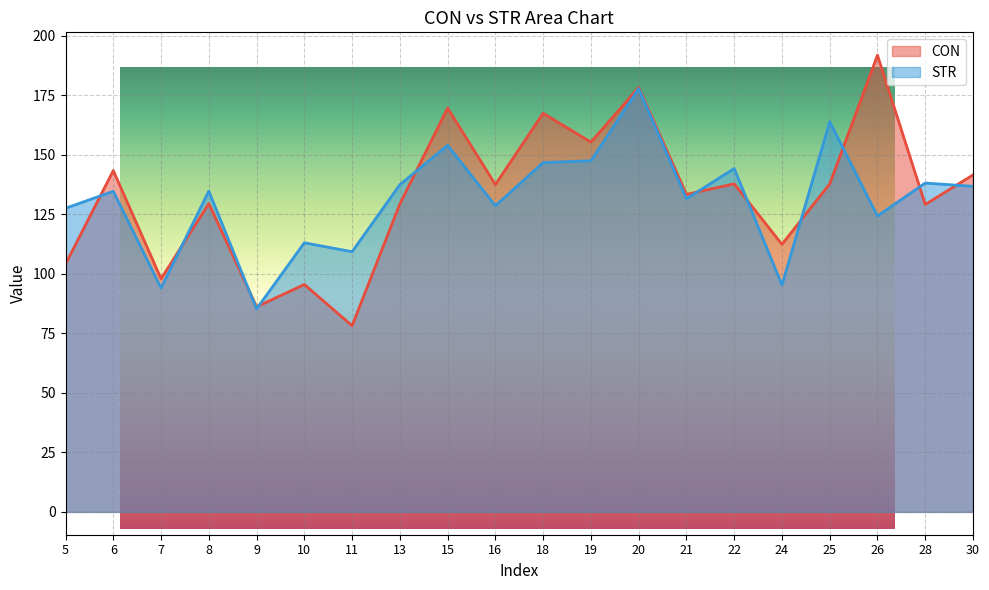

At which label does CON reach its minimum?

11